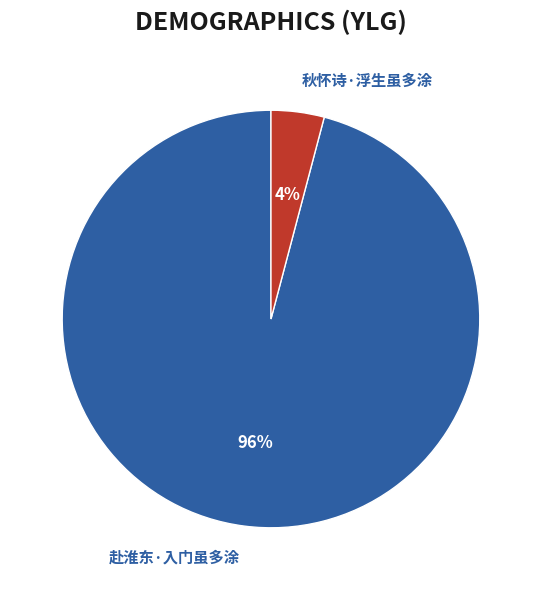

What is the largest slice in the pie chart?

赴淮东·入门虽多涂